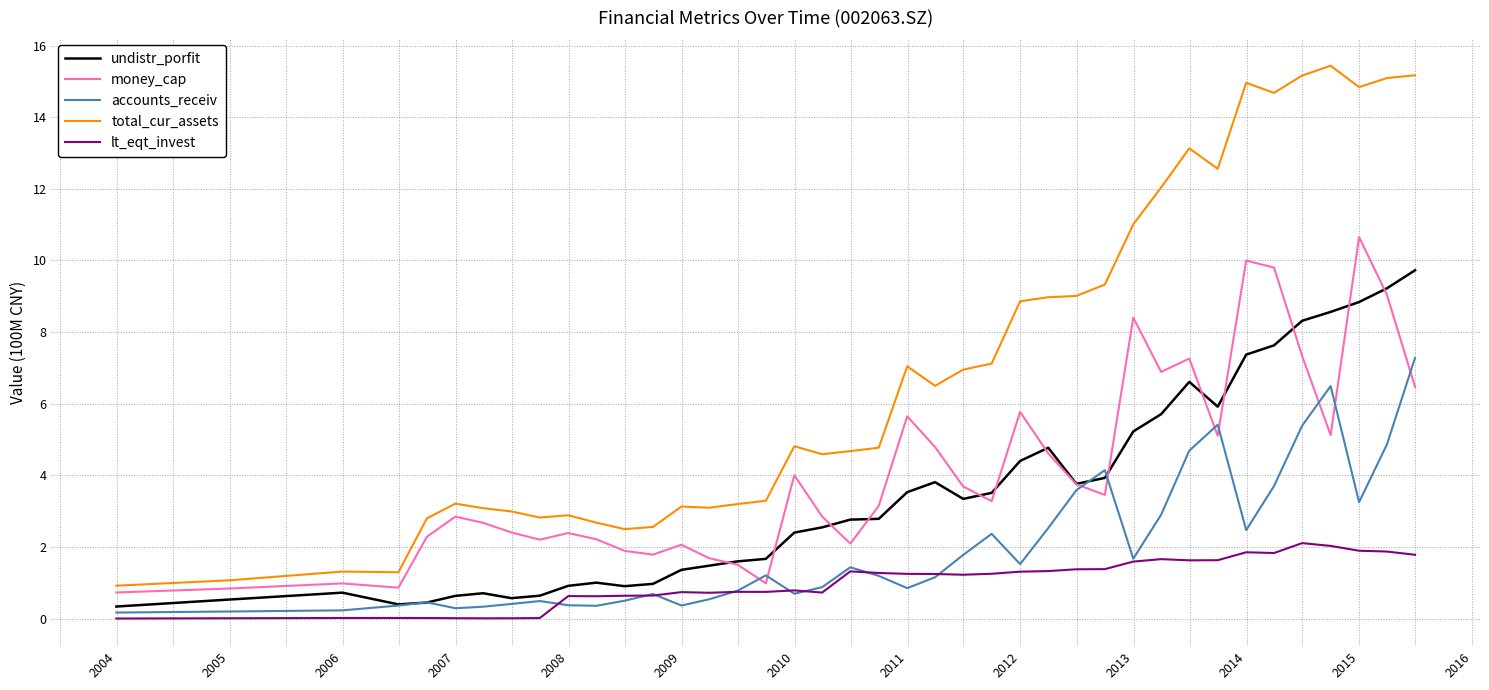

At how many categories does at least one series exceed 4?

23